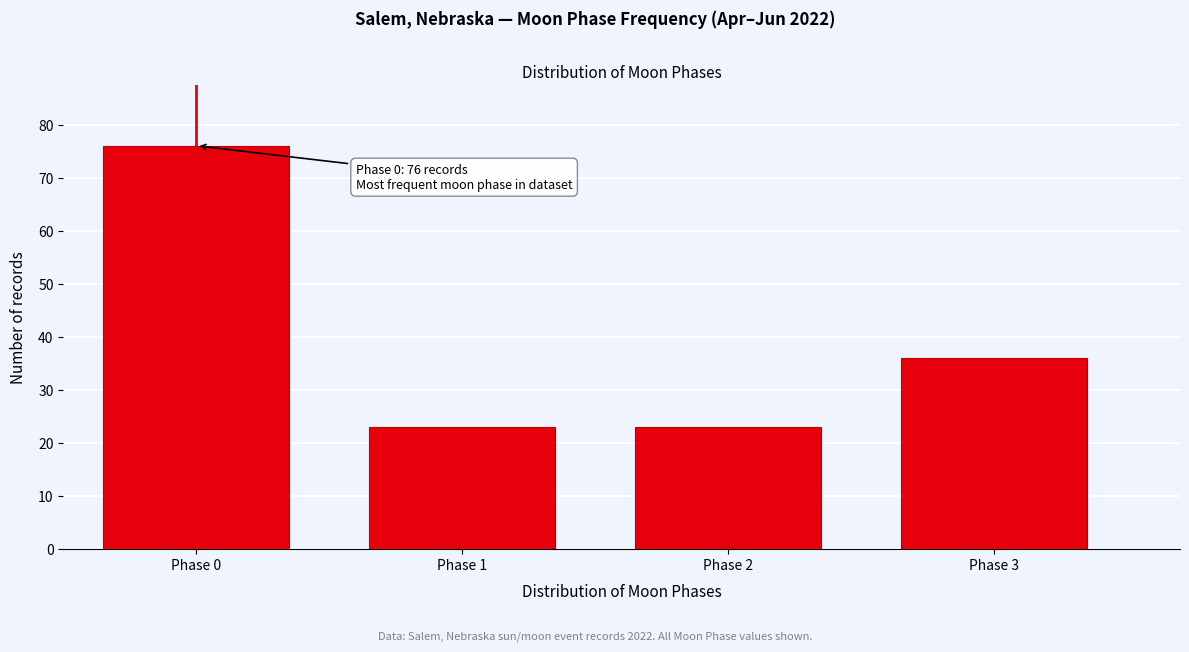

Reading right to left, list all the values displayed in this chart.

36	23	23	76